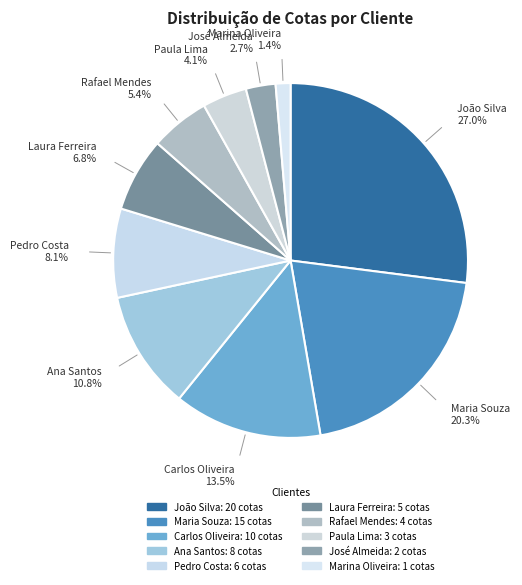

Is there any slice that represents more than half of the pie?

No